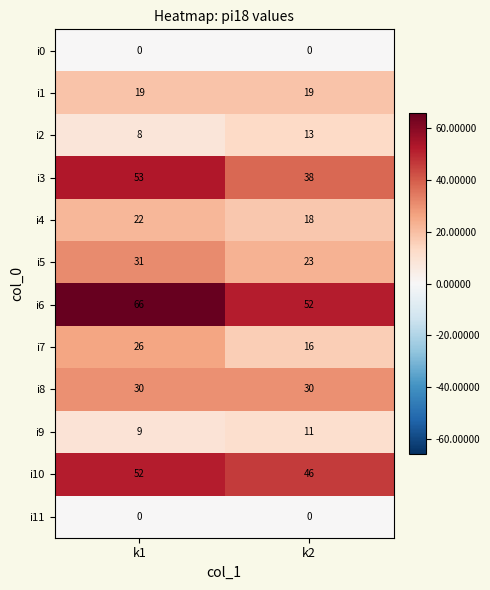

What is the difference between the highest and lowest values at k2?

52